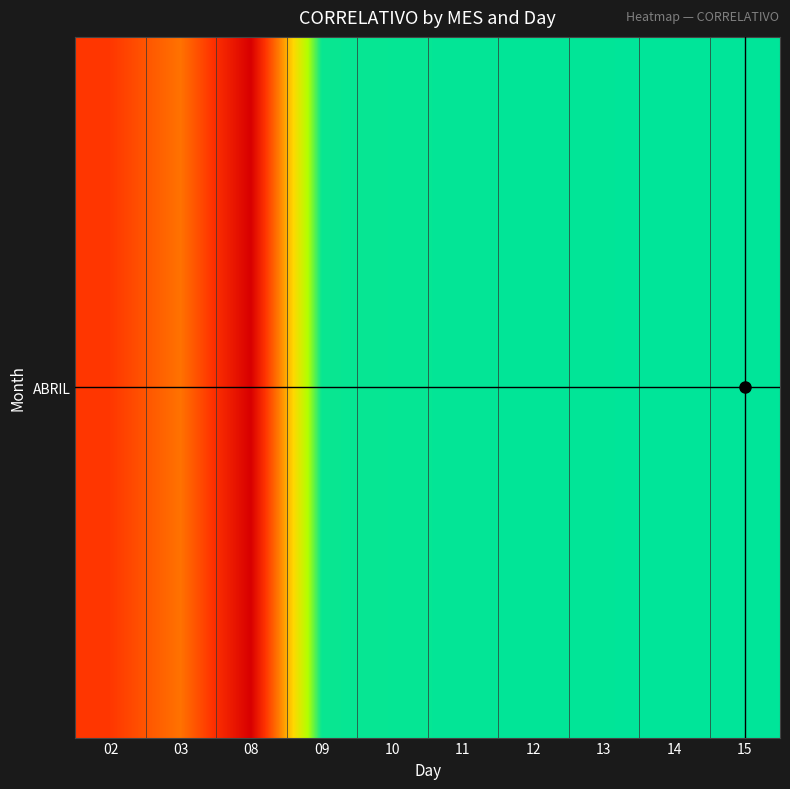

Which has a higher value, 12 or 10?

12